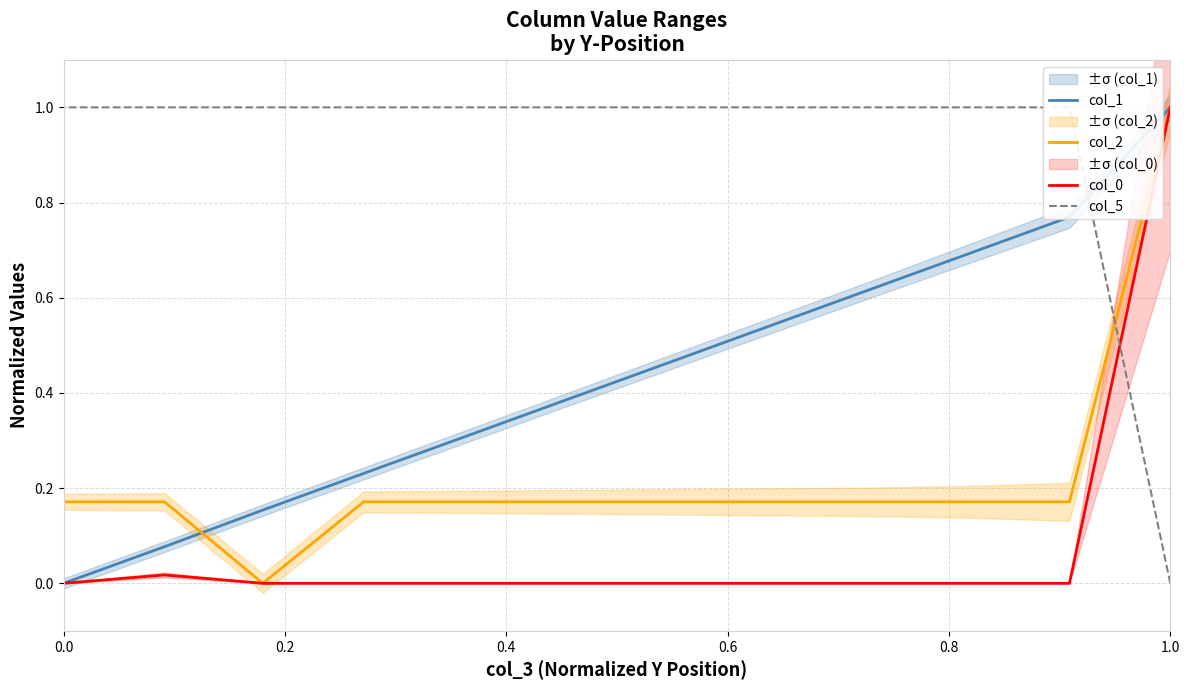

List the series in order of their peak value, highest first.

col_1, col_2, col_0, col_5